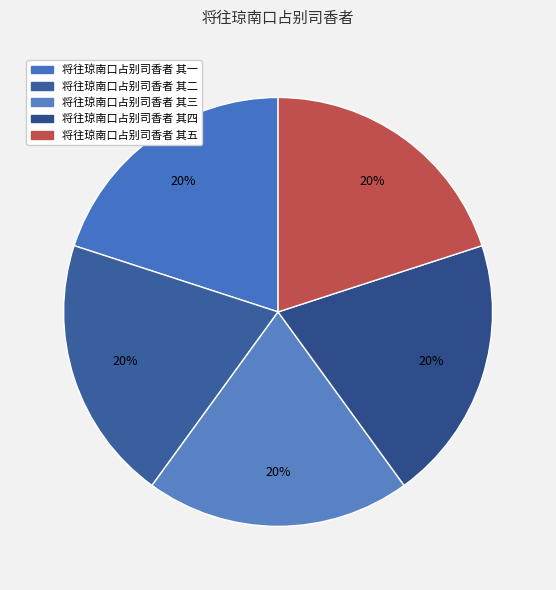

Combined, do 将往琼南口占别司香者 其三 and 将往琼南口占别司香者 其一 account for over 50%?

No